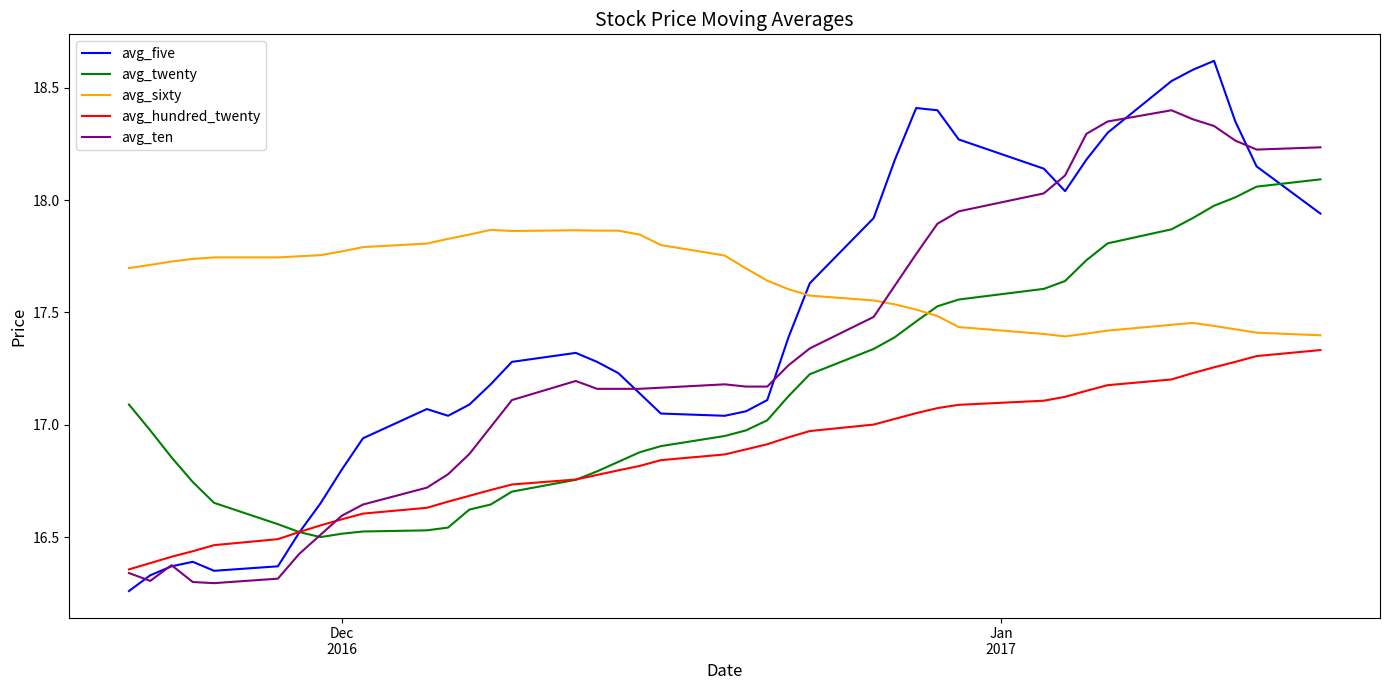

Which series has the largest range (max minus min)?

avg_five